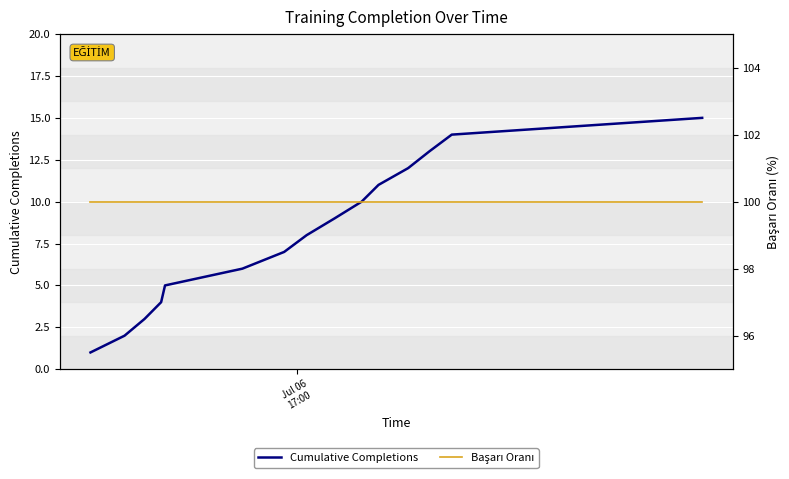

Is the value of Başarı Oranı at 10 greater than the value of Cumulative Completions at 14?

Yes